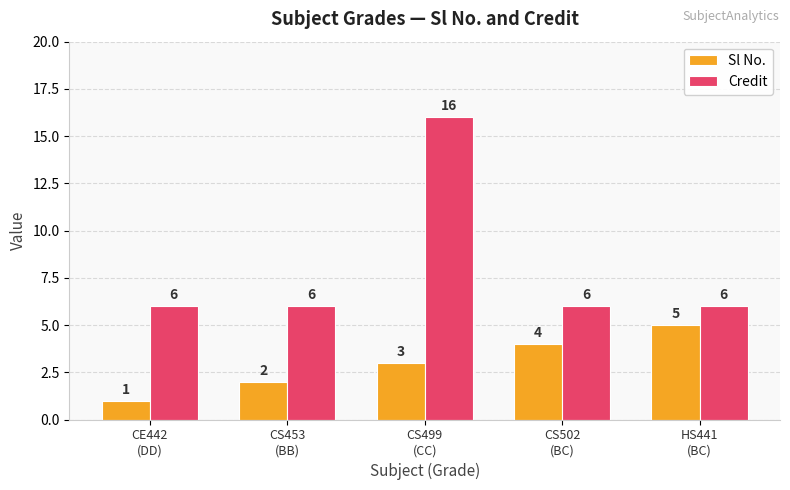

Reading left to right, list all the values displayed in this chart.

Sl No.: 1	2	3	4	5
Credit: 6	6	16	6	6